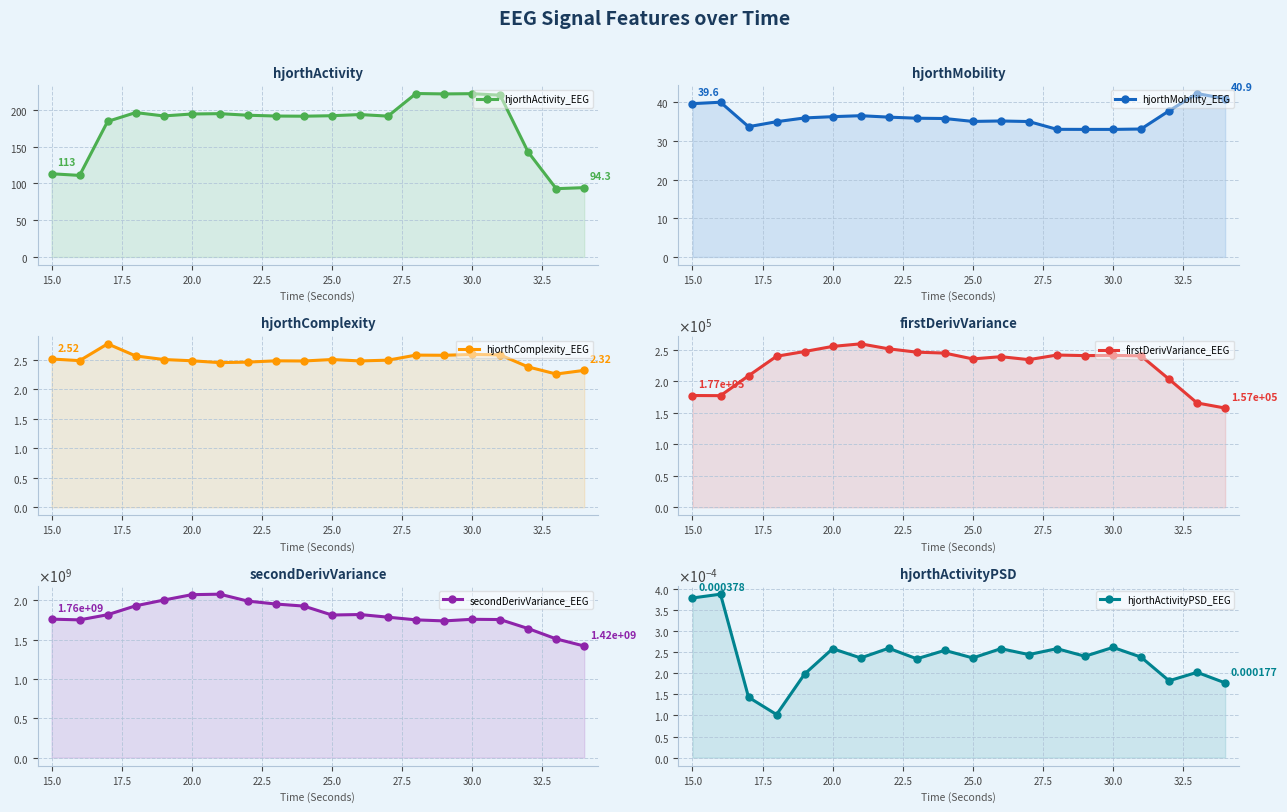

Between 17.5 and 25.0, which is larger?

25.0